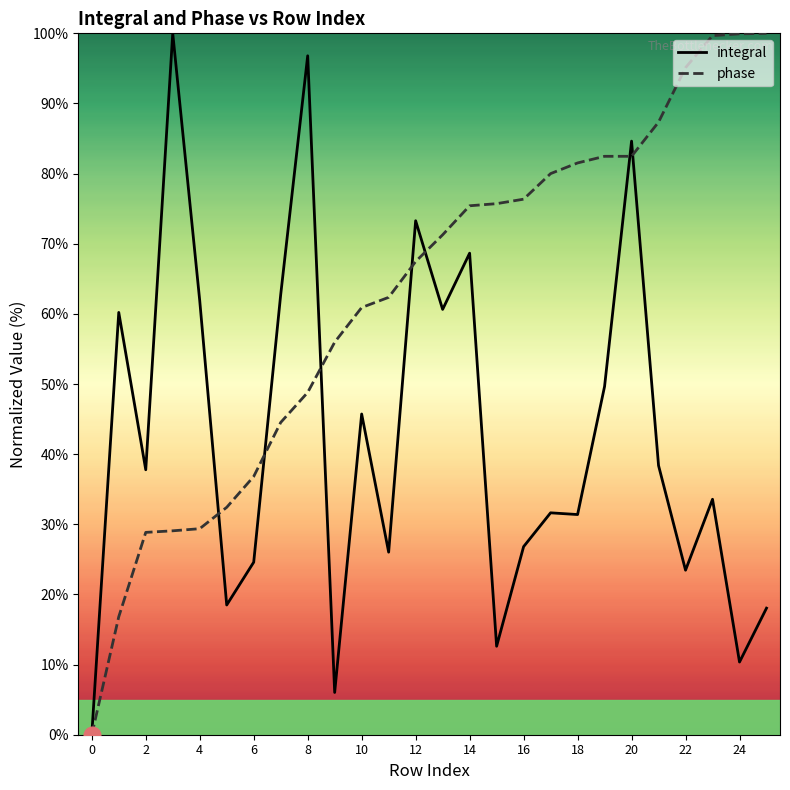

Rank the series by their average value, from lowest to highest.

integral, phase